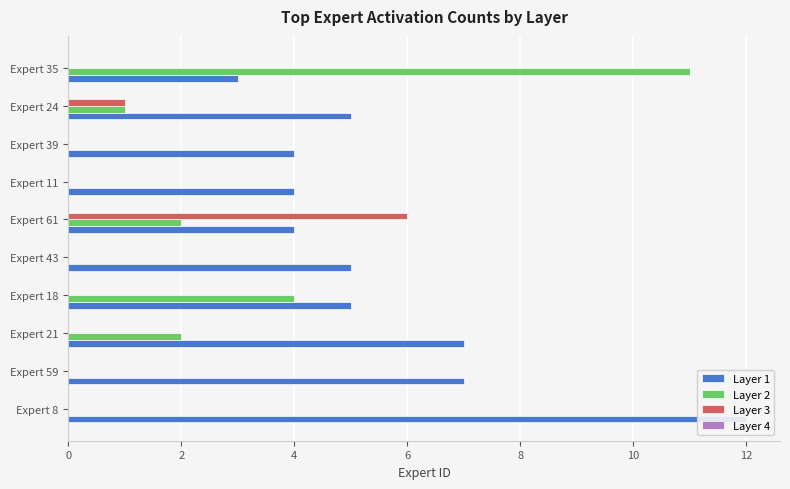

What is the average value of the Layer 3 series?

0.7